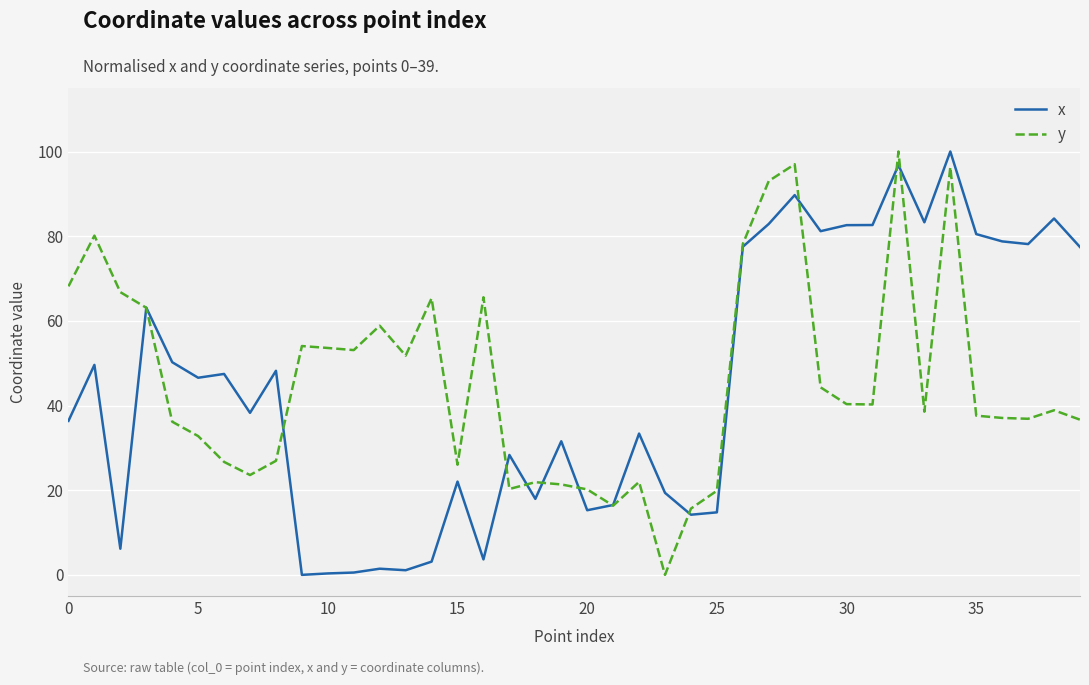

What is the greatest value displayed?

100.0